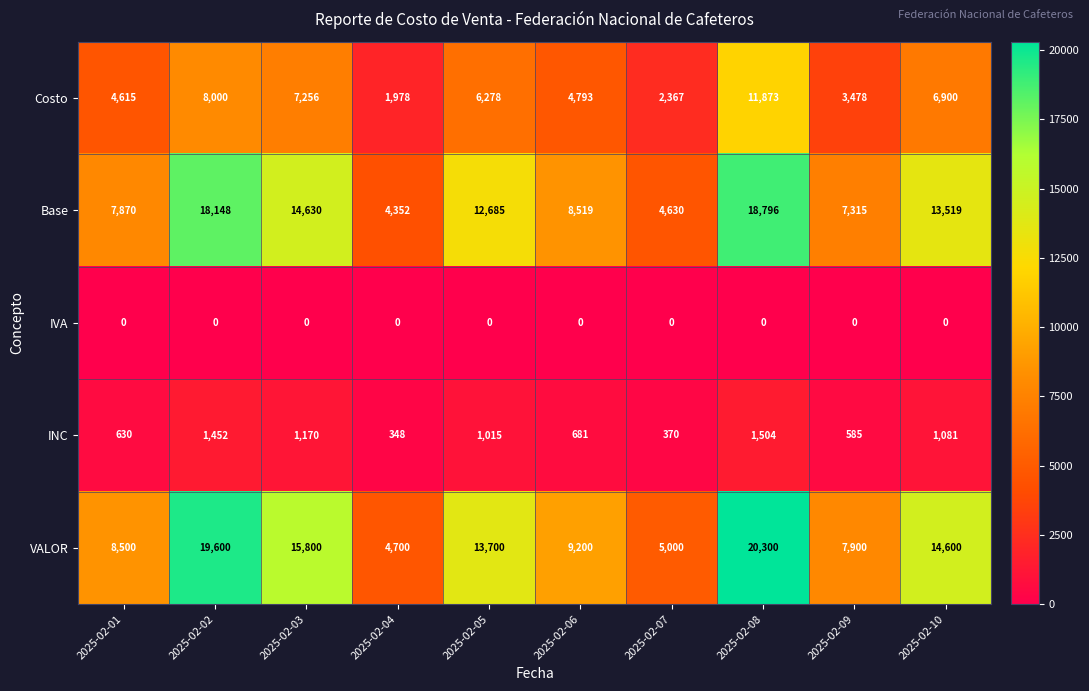

Which series has the largest range (max minus min)?

VALOR